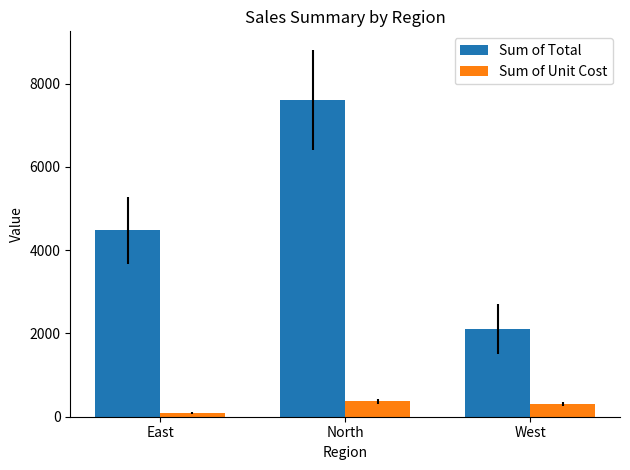

Is it true that Sum of Total equals 2476.7 at East?

False